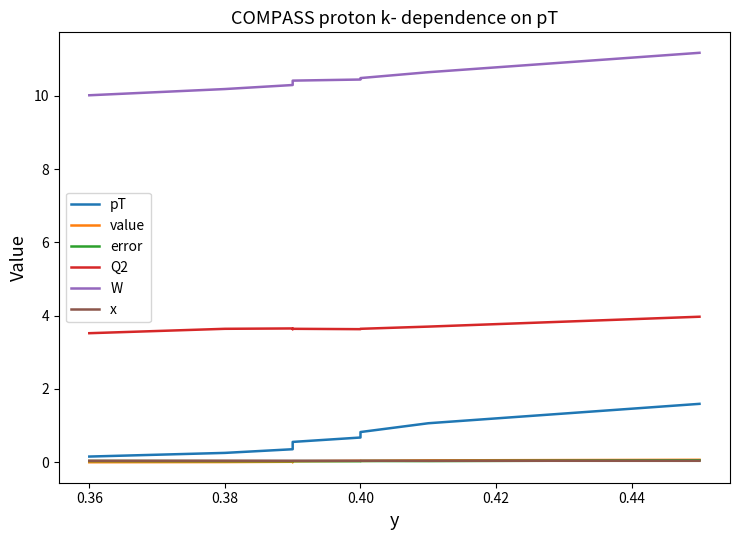

What are all the series names shown in the legend?

pT, value, error, Q2, W, x